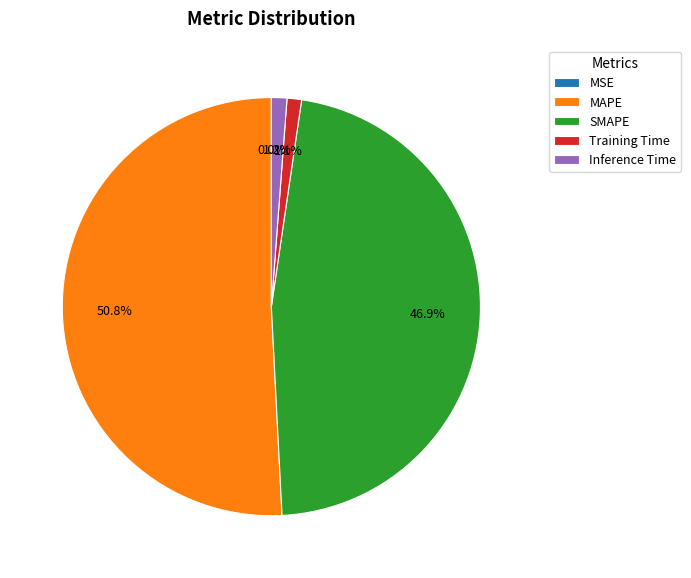

Combined, do Training Time and SMAPE account for over 50%?

No